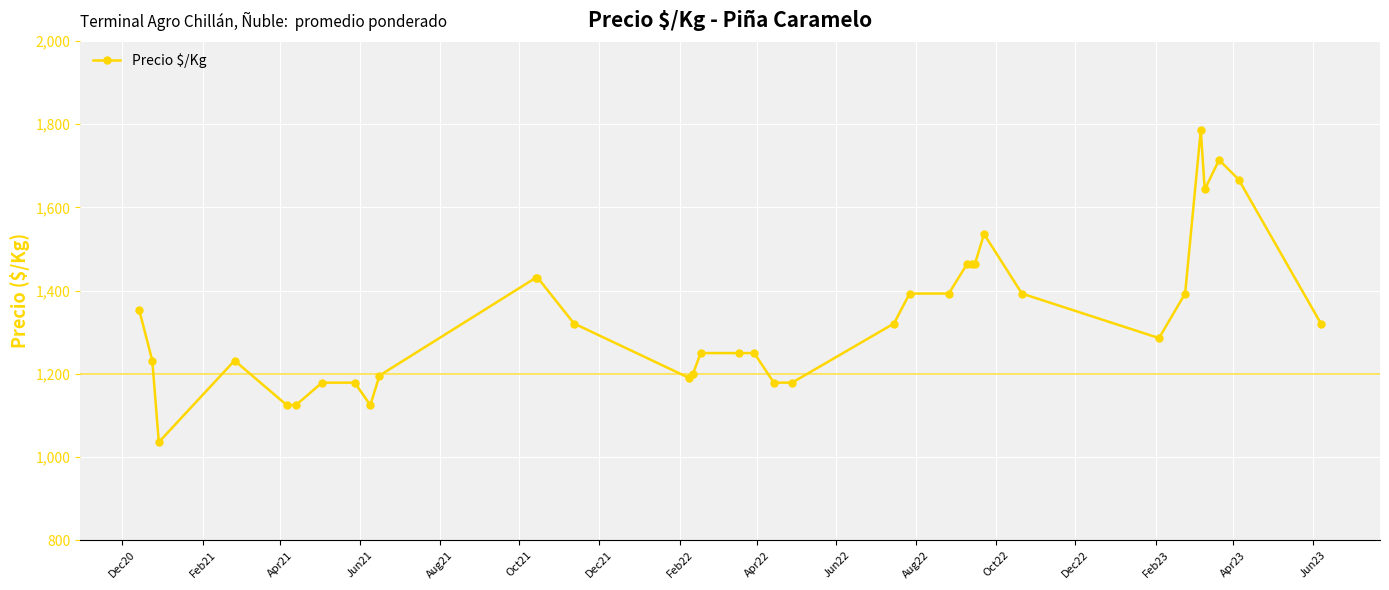

What is the sum of all values?

46702.0